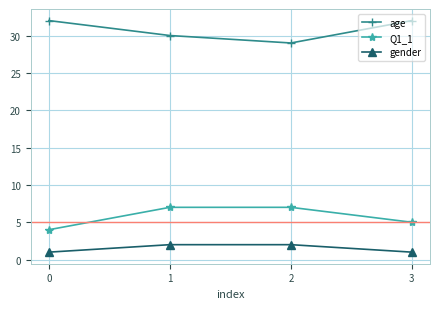

What is the maximum value for gender?

2